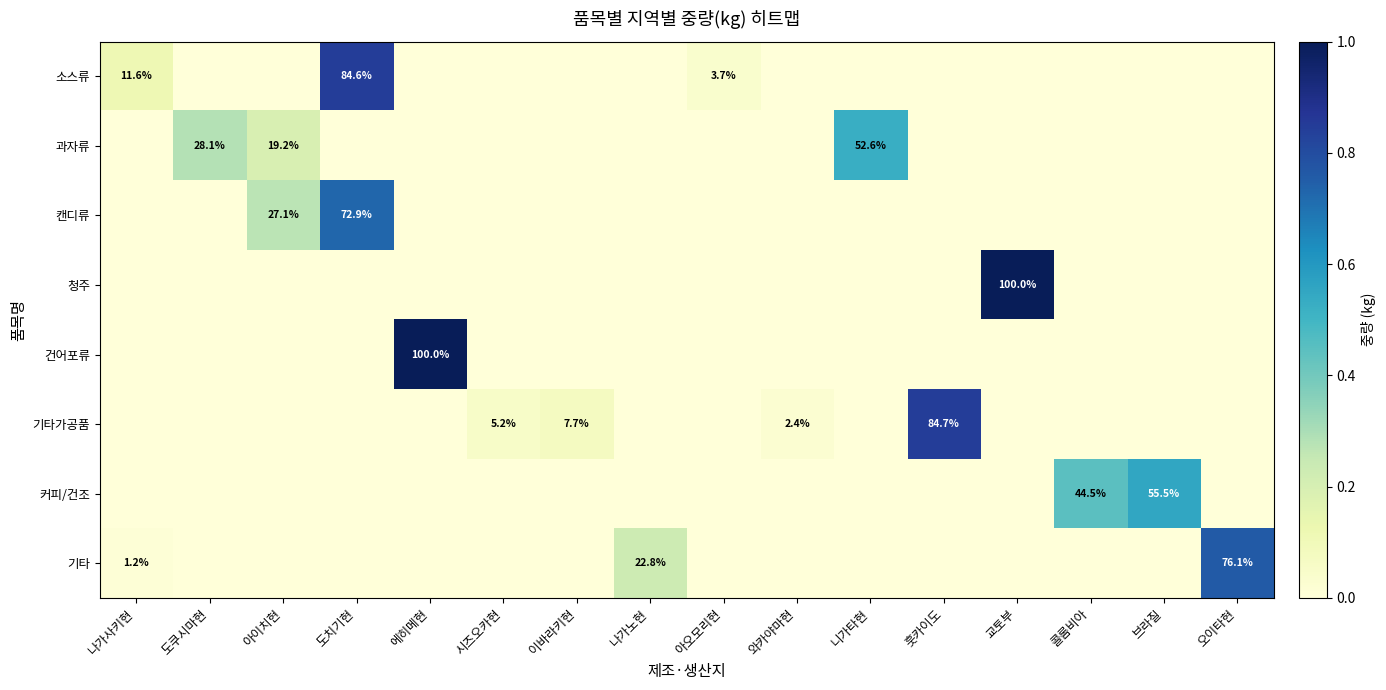

Rank the categories by 커피/건조 value from highest to lowest.

브라질, 콜롬비아, 나가사키현, 도쿠시마현, 아이치현, 도치기현, 에히메현, 시즈오카현, 이바라키현, 나가노현, 아오모리현, 와카야마현, 니가타현, 훗카이도, 교토부, 오이타현